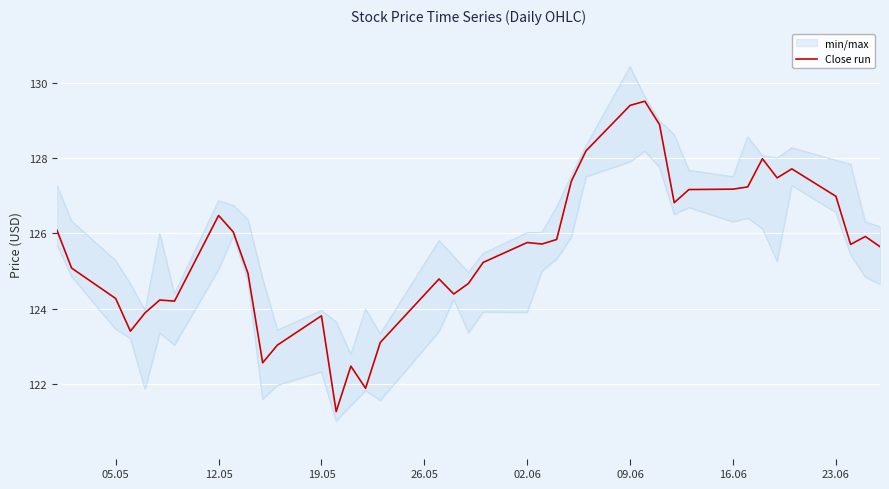

The chart shows a value of 178.9 at 09.06. True or false?

False